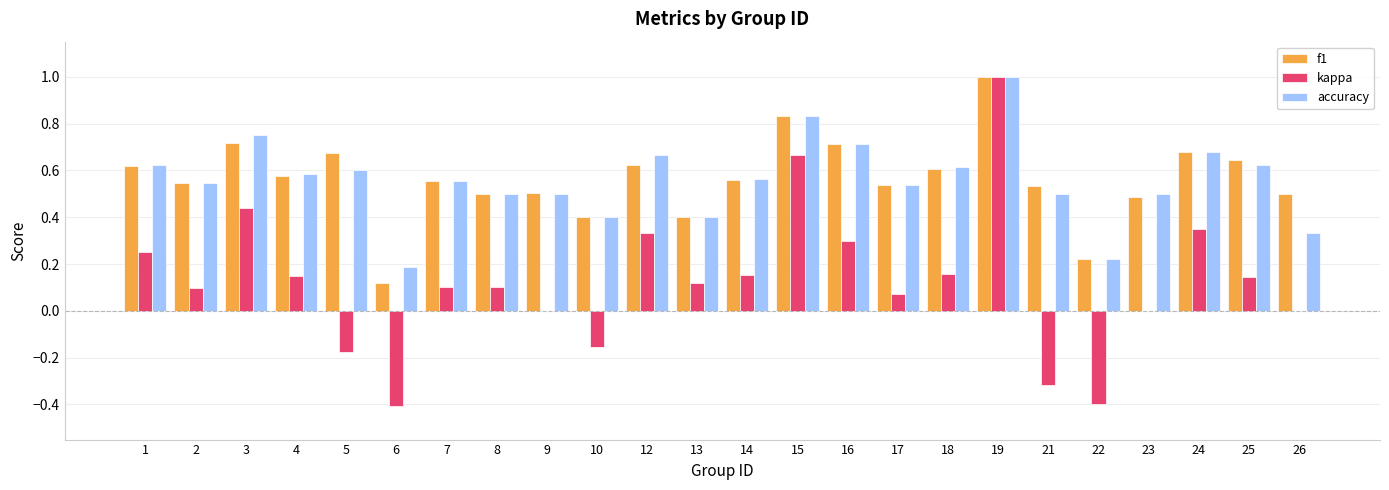

What is the sum of all f1 values?

13.5